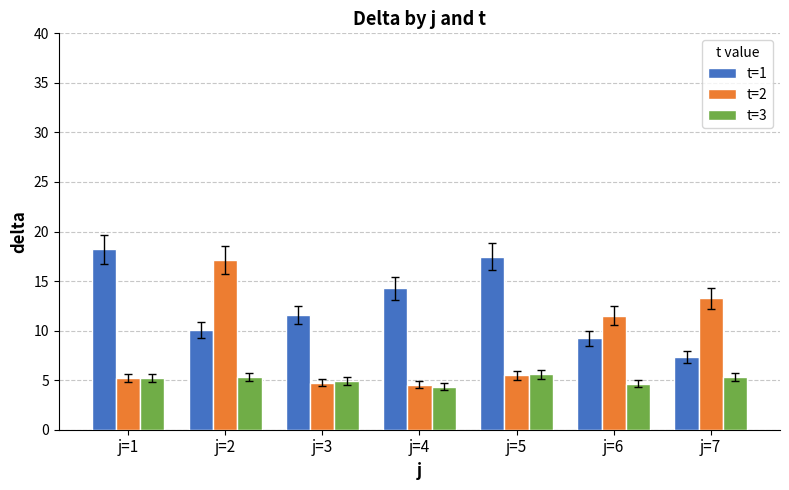

What is the value of the t=1 bar at the 3rd from the left?

11.6